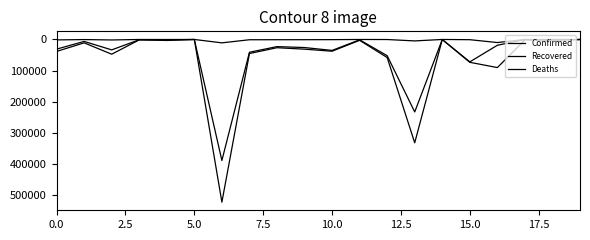

Count the number of categories in the chart.

20